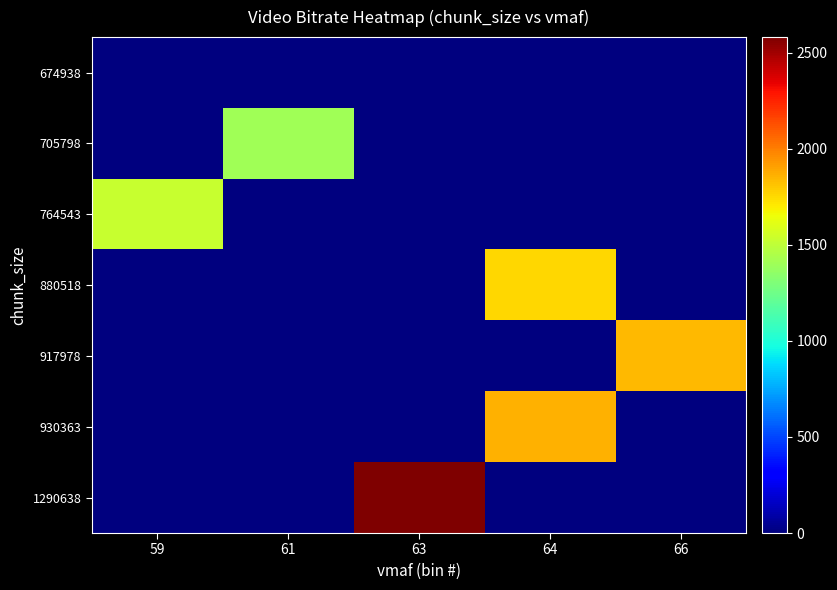

Reading left to right, transcribe all the data shown in this chart.

674938: 59=0.0	61=0.0	63=0.0	64=0.0	66=0.0
705798: 59=0.0	61=1411.6	63=0.0	64=0.0	66=0.0
764543: 59=1529.1	61=0.0	63=0.0	64=0.0	66=0.0
880518: 59=0.0	61=0.0	63=0.0	64=1761.0	66=0.0
917978: 59=0.0	61=0.0	63=0.0	64=0.0	66=1836.0
930363: 59=0.0	61=0.0	63=0.0	64=1860.7	66=0.0
1290638: 59=0.0	61=0.0	63=2581.3	64=0.0	66=0.0